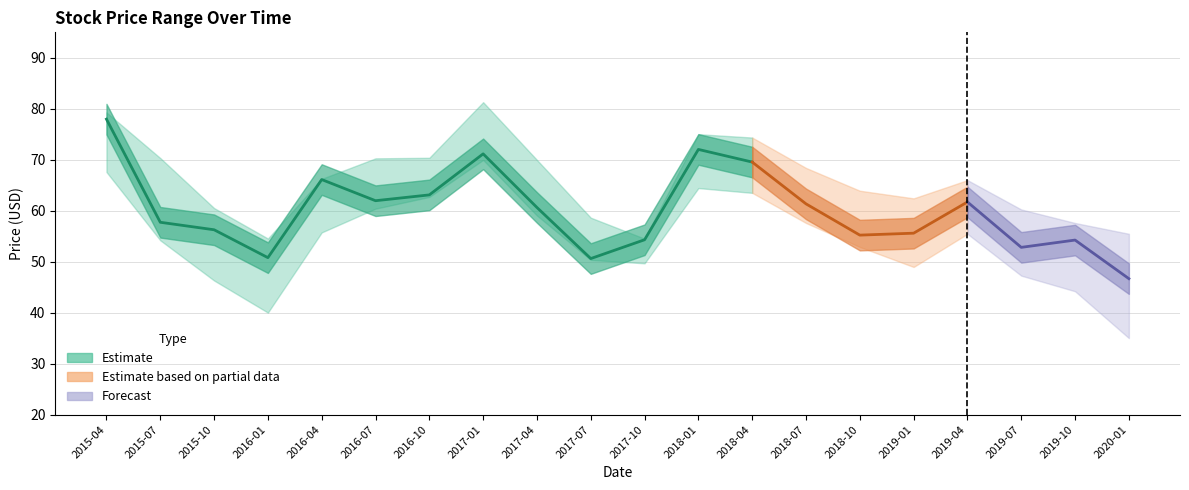

At which label does High reach its peak?

2017-01